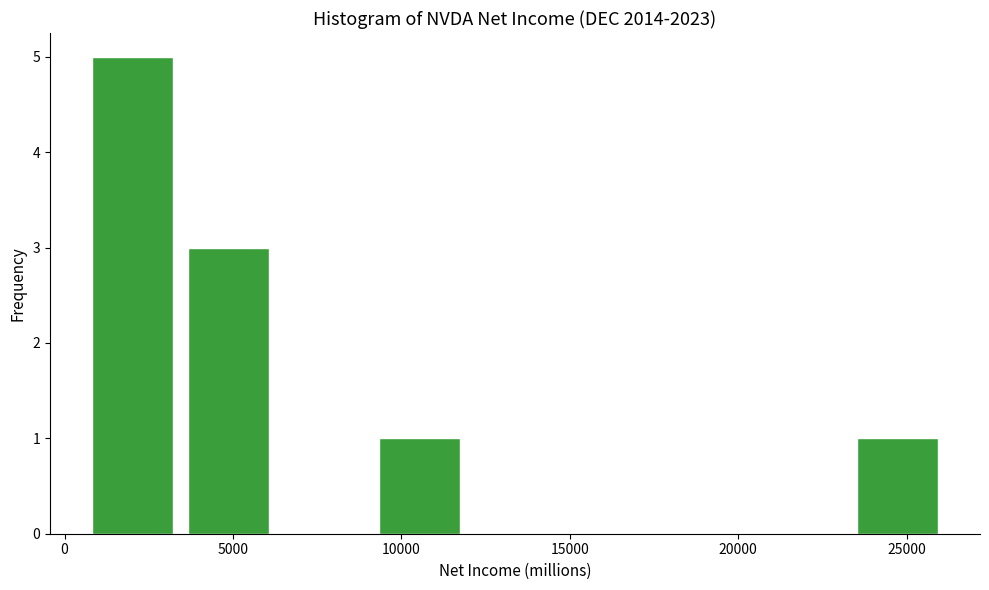

Reading left to right, list every bar in this chart as the range it spans on the x-axis followed by its height. Neither the bar edges nor the heights are printed on the chart, so give them approximately, as read against the axes.

500 to 3500: 5
3500 to 6500: 3
6500 to 9000: 0
9000 to 12000: 1
12000 to 15000: 0
15000 to 17500: 0
17500 to 20500: 0
20500 to 23500: 0
23500 to 26000: 1